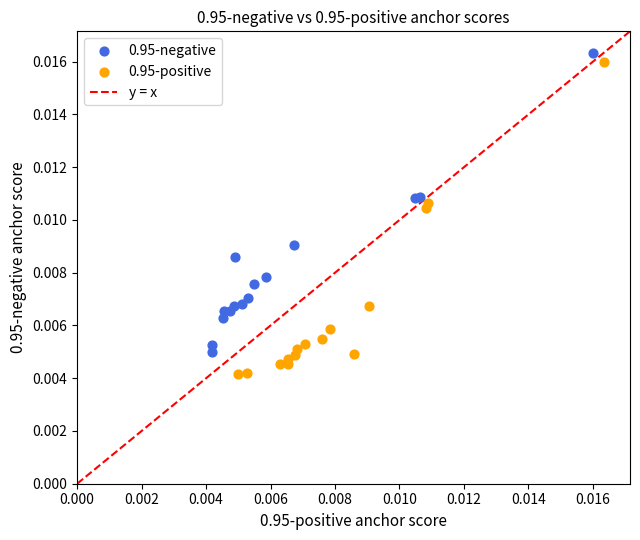

Which series reaches the maximum Y coordinate?

0.95-negative